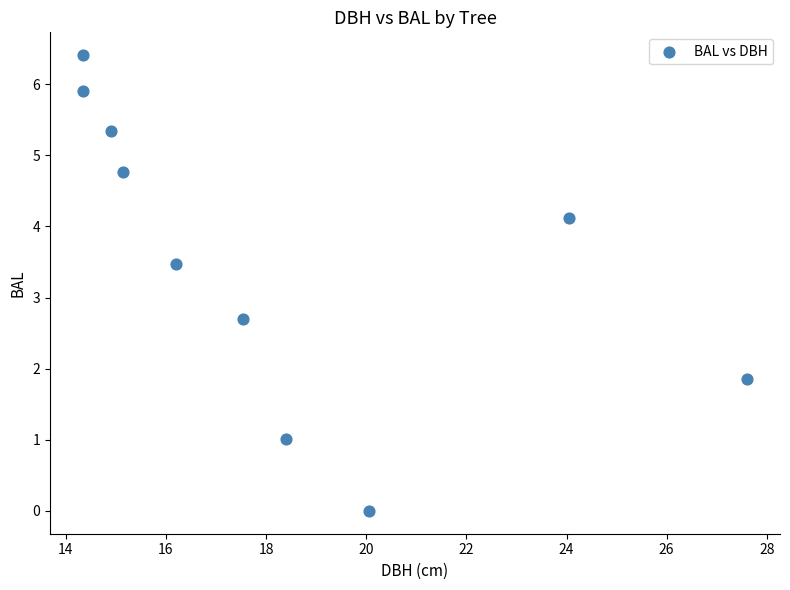

What is the range of Y values (max minus min)?

6.4